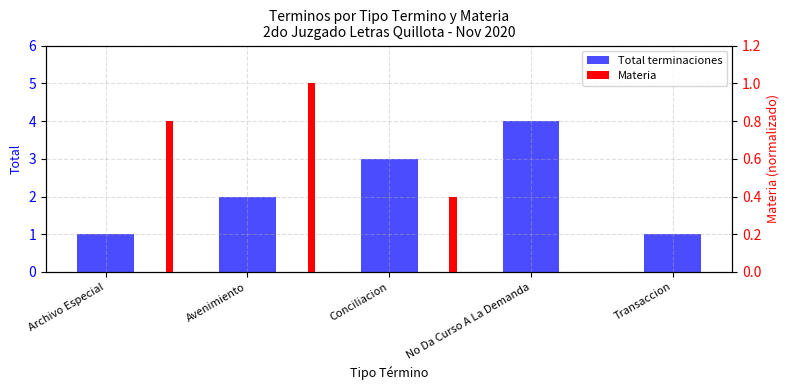

Rank the categories by value from highest to lowest.

No Da Curso A La Demanda, Conciliacion, Avenimiento, Archivo Especial, Transaccion